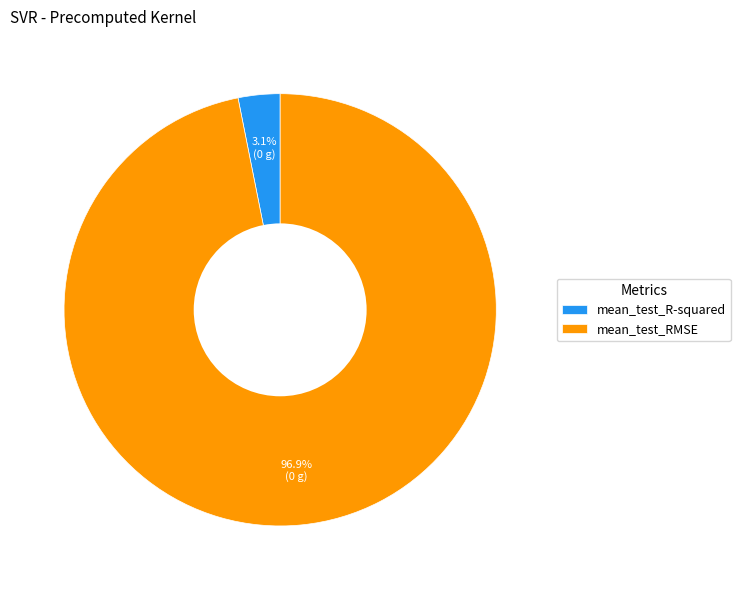

What percentage is NOT represented by mean_test_RMSE?

3.1%